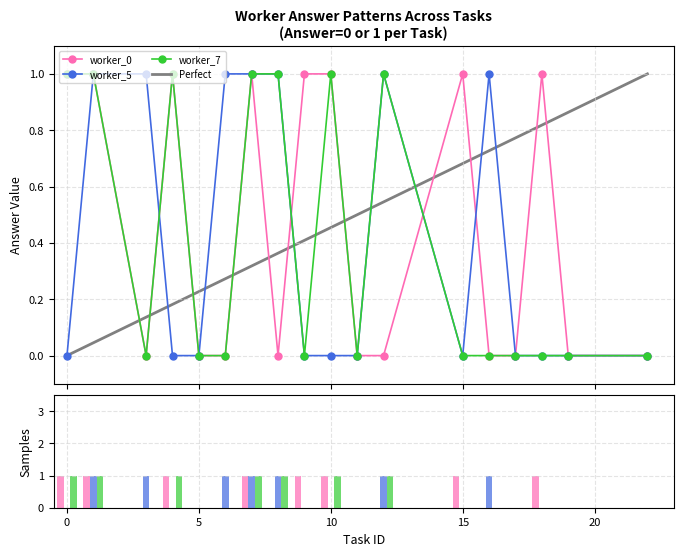

Which series has the widest spread of values?

worker_0